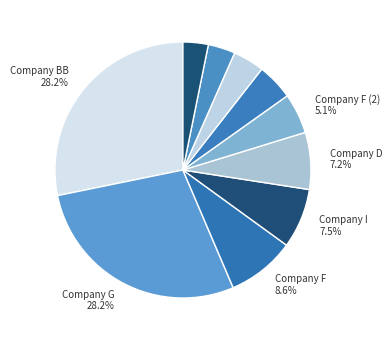

How many slices are in this pie chart?

10